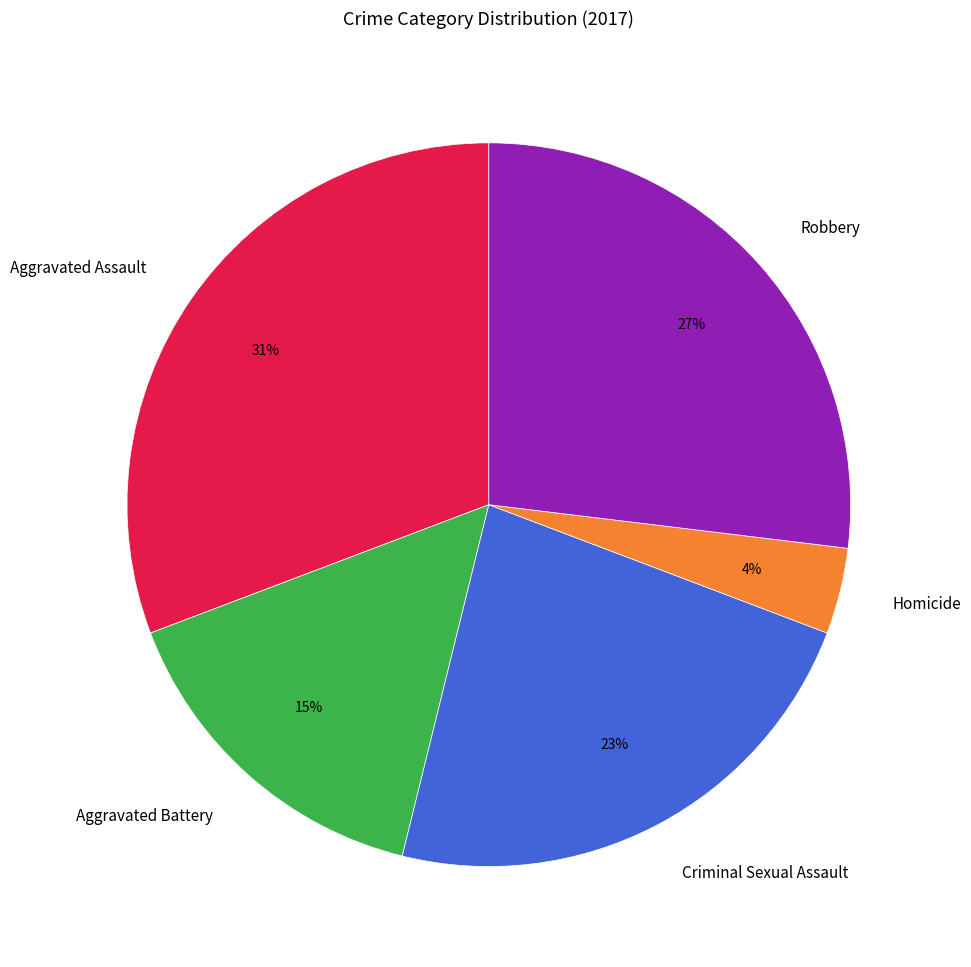

Which slice is the smallest?

Homicide